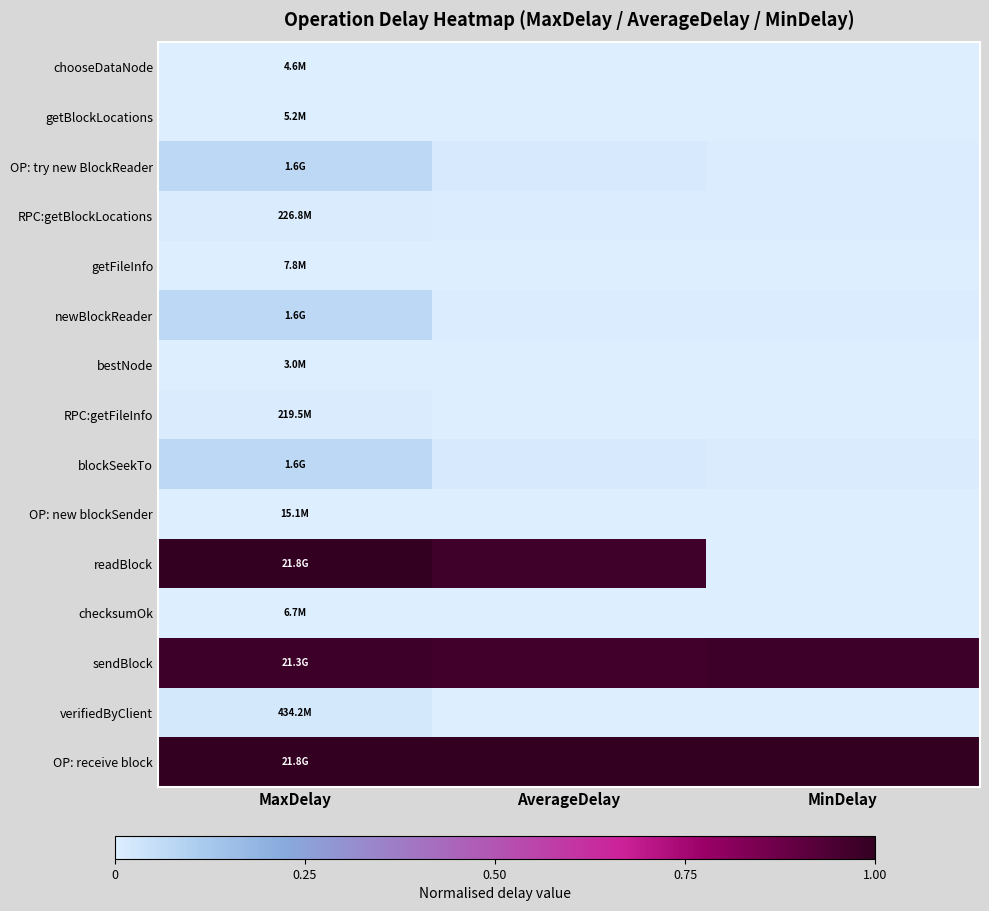

At which category does the chart reach its peak across all series?

MaxDelay